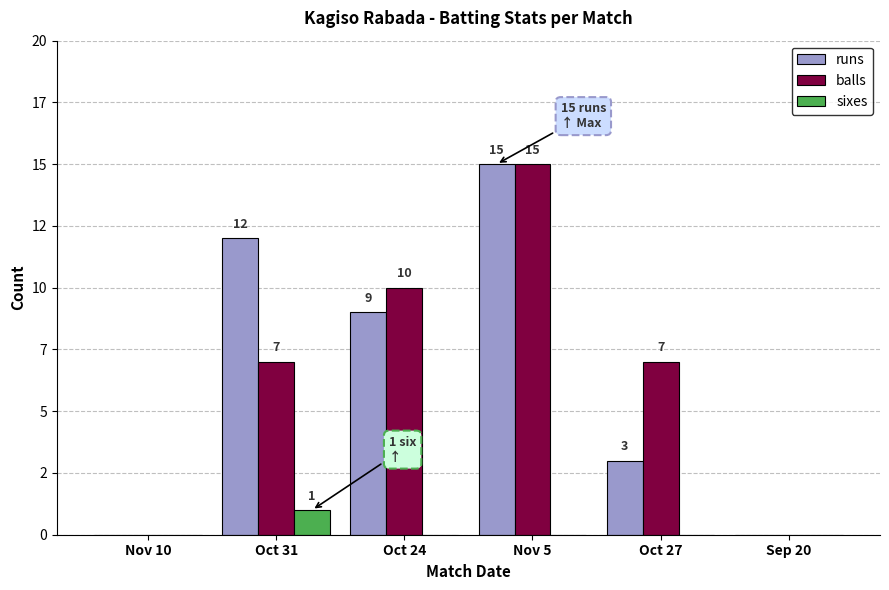

Are the bars grouped side by side (vs. stacked)?

Yes